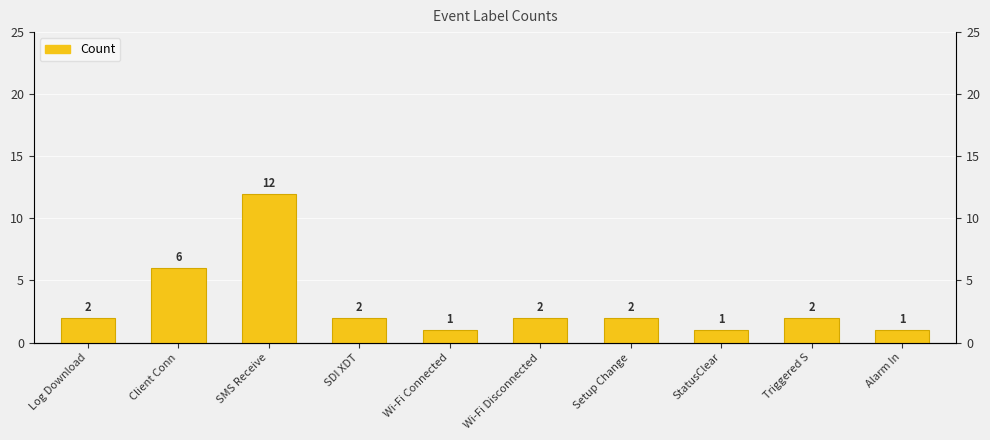

Rank the categories by value from lowest to highest.

Wi-Fi Connected, StatusClear, Alarm In, Log Download, SDI XDT, Wi-Fi Disconnected, Setup Change, Triggered S, Client Conn, SMS Receive